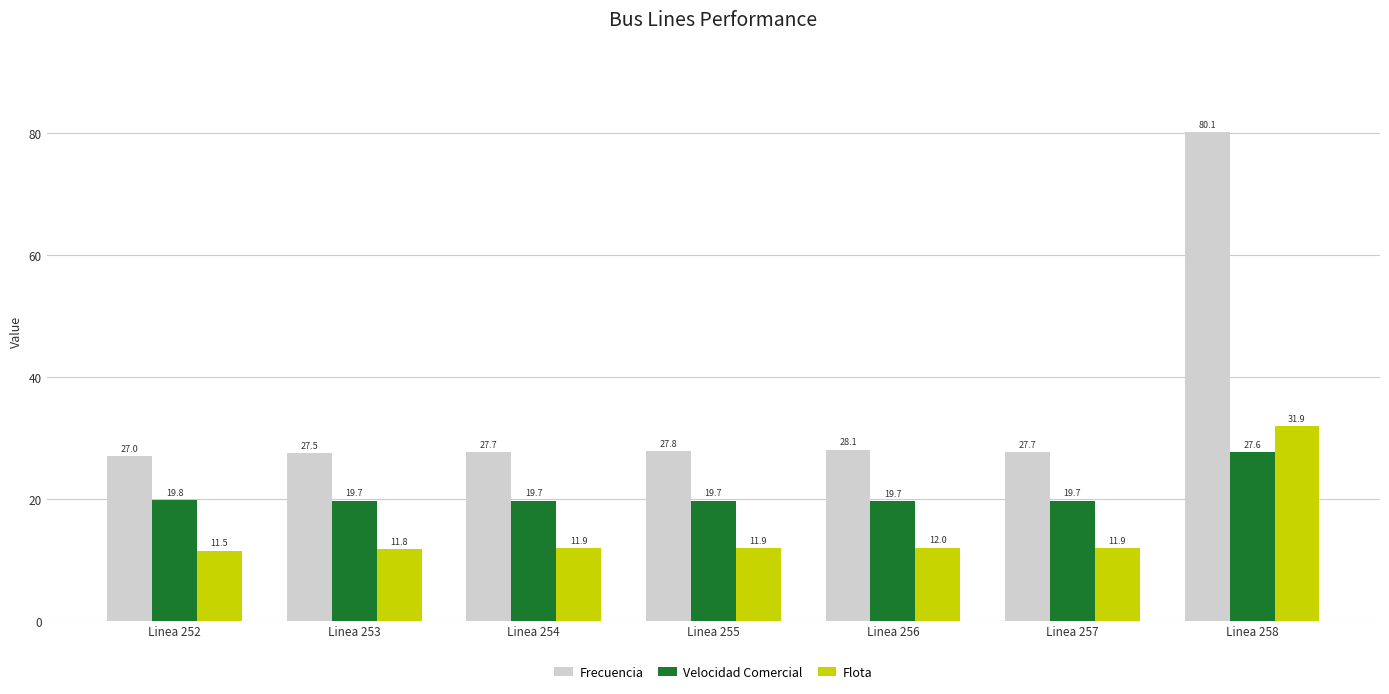

How many categories are shown in the chart?

7